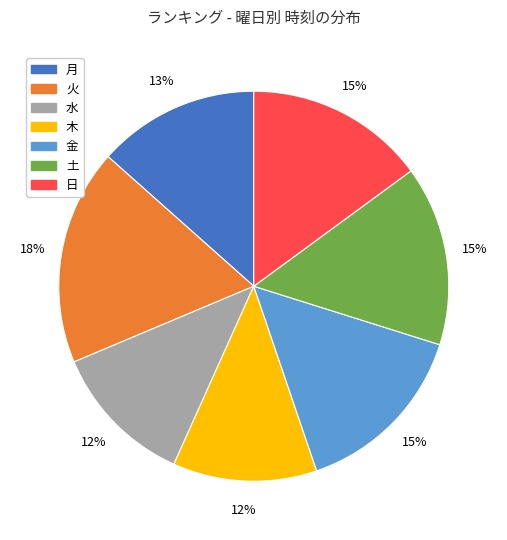

To the nearest percent, what portion does 日 represent?

15%